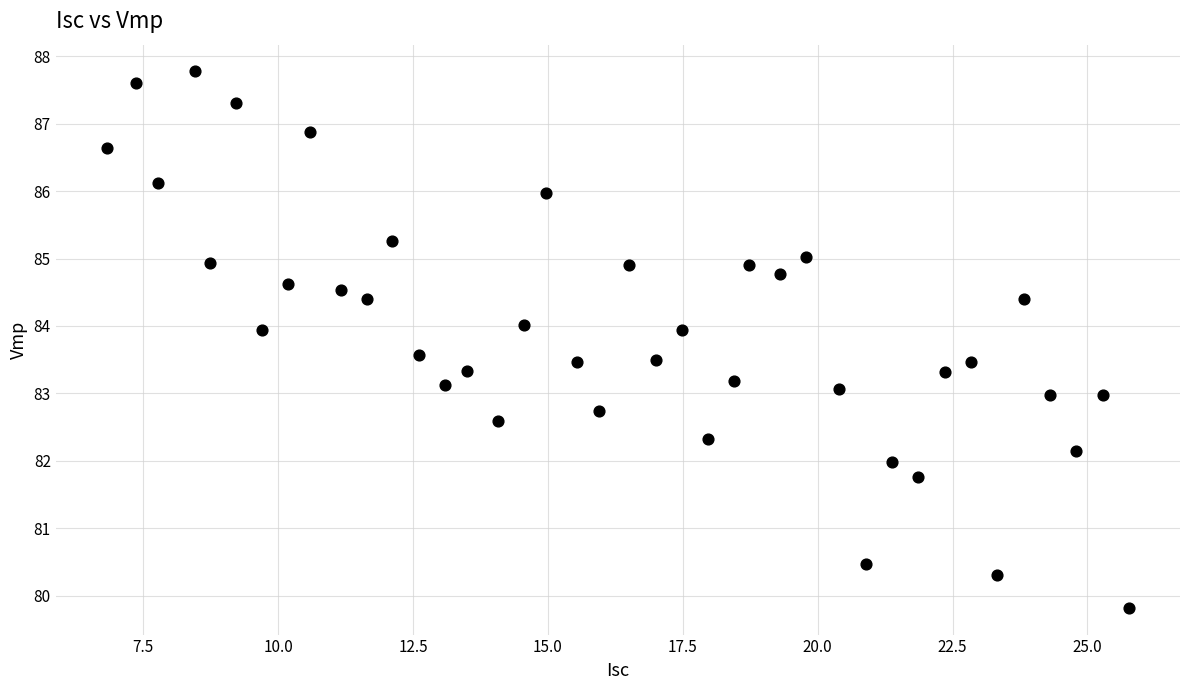

What is the range of X values (max minus min)?

18.9